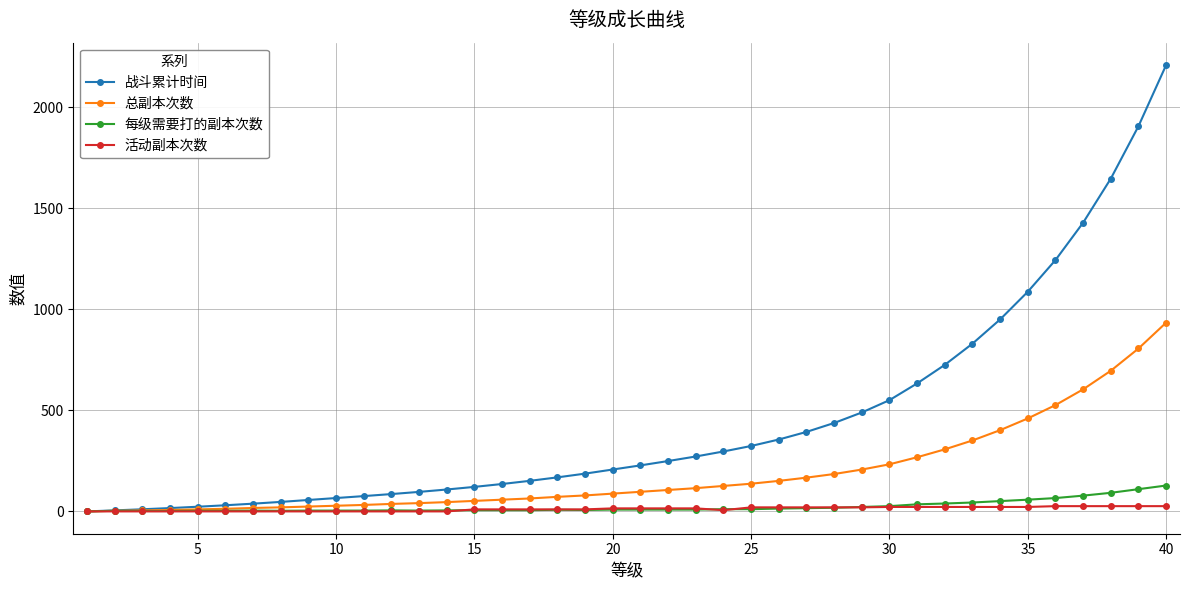

Which series has the largest range (max minus min)?

战斗累计时间